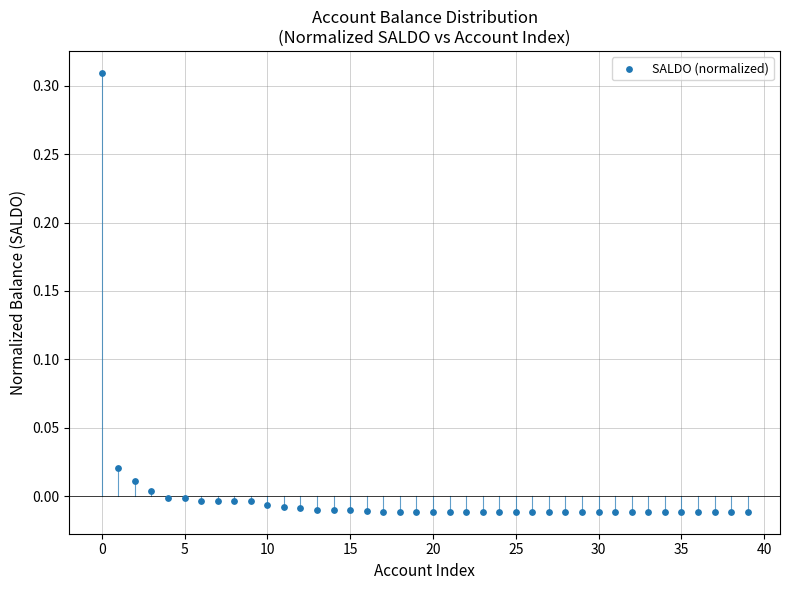

Count the number of points in this scatter plot.

40